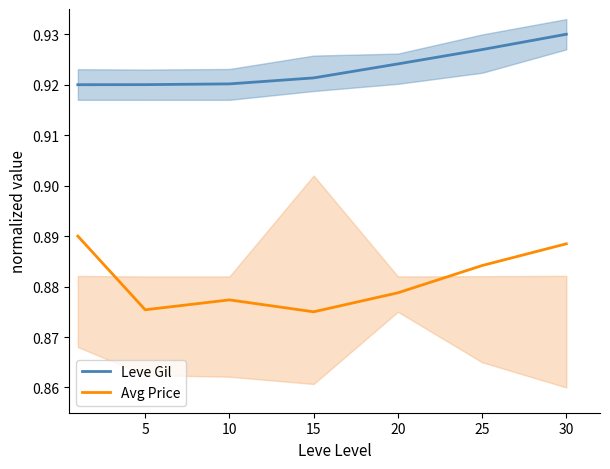

What is the minimum value for Leve Gil?

0.9